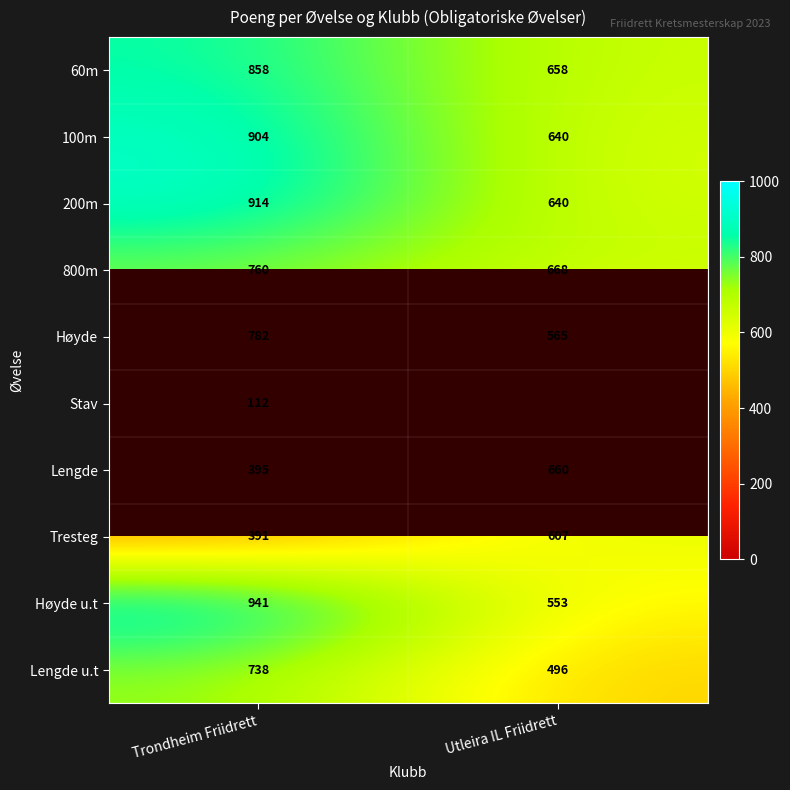

What is the difference between the maximum and minimum values in the Høyde u.t series?

388